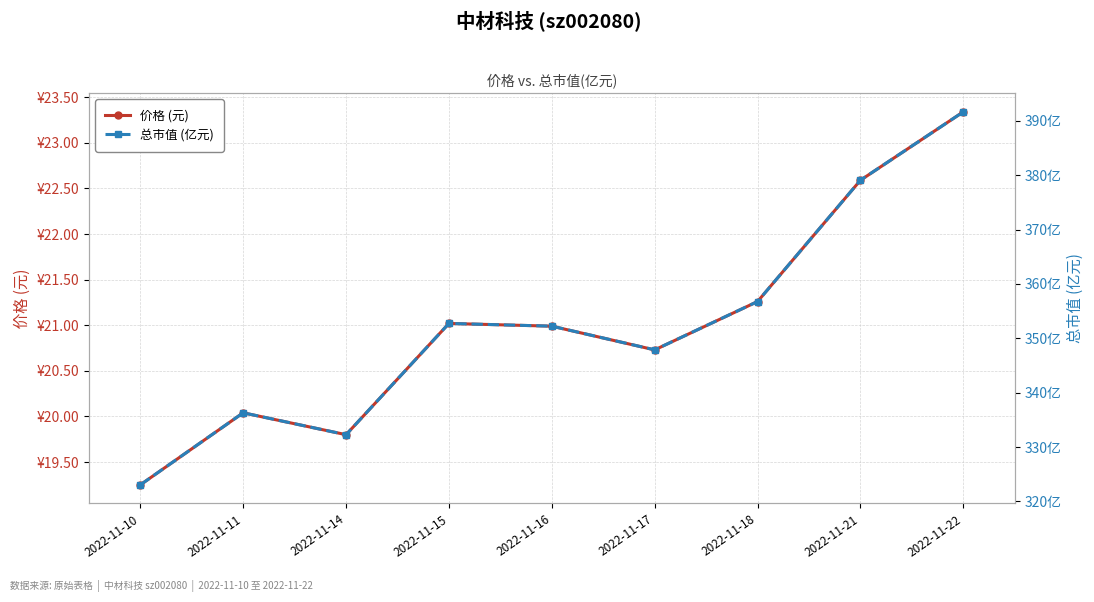

Is it true that 价格 (元) equals 31.2 at 2022-11-15?

False